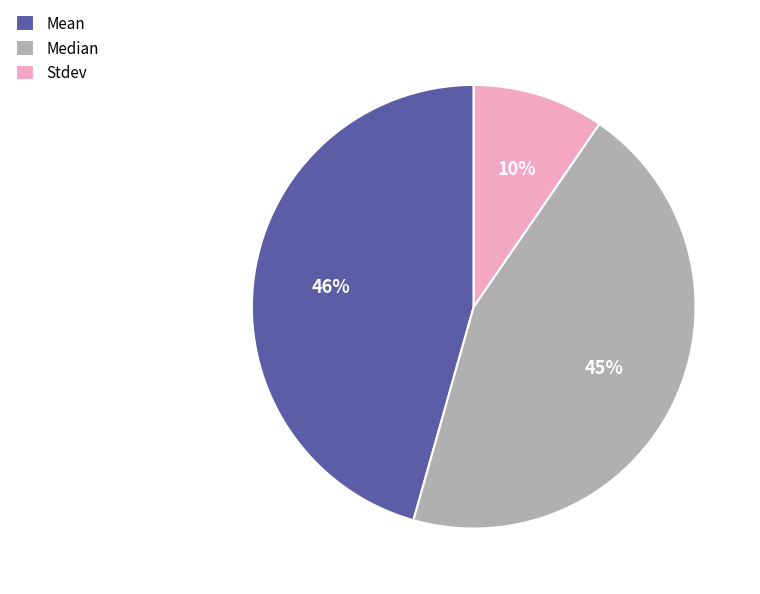

Is Mean the majority of the pie?

No